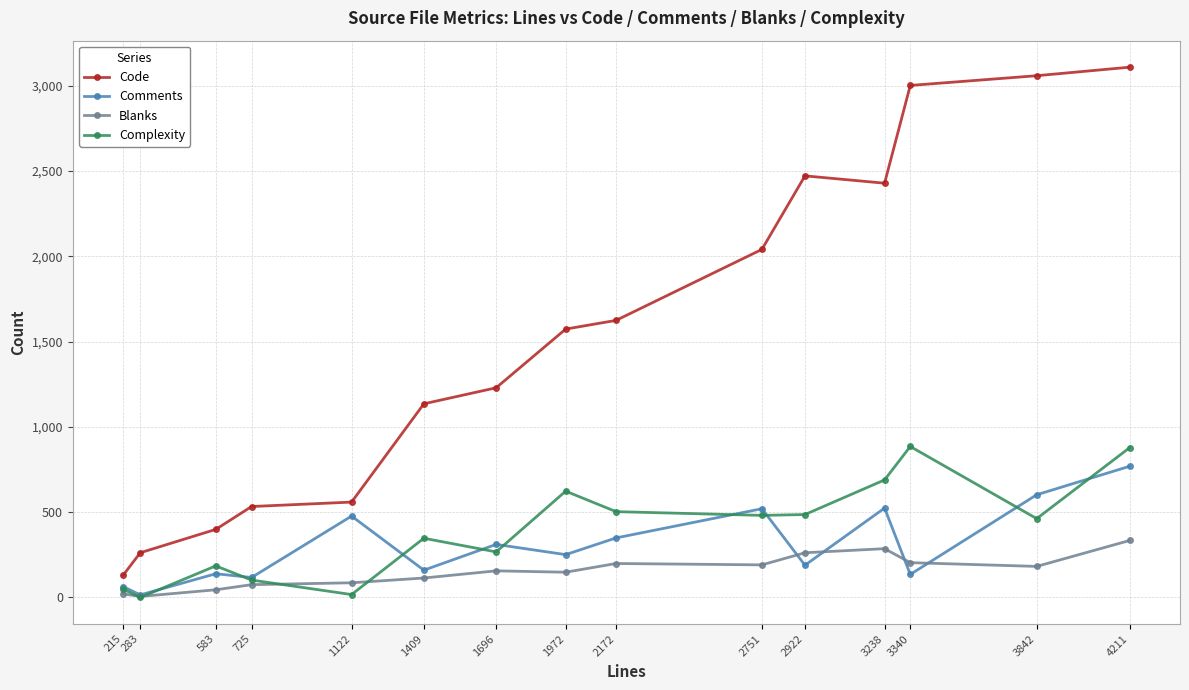

True or false: Comments has a value of 520 at 2751.

True